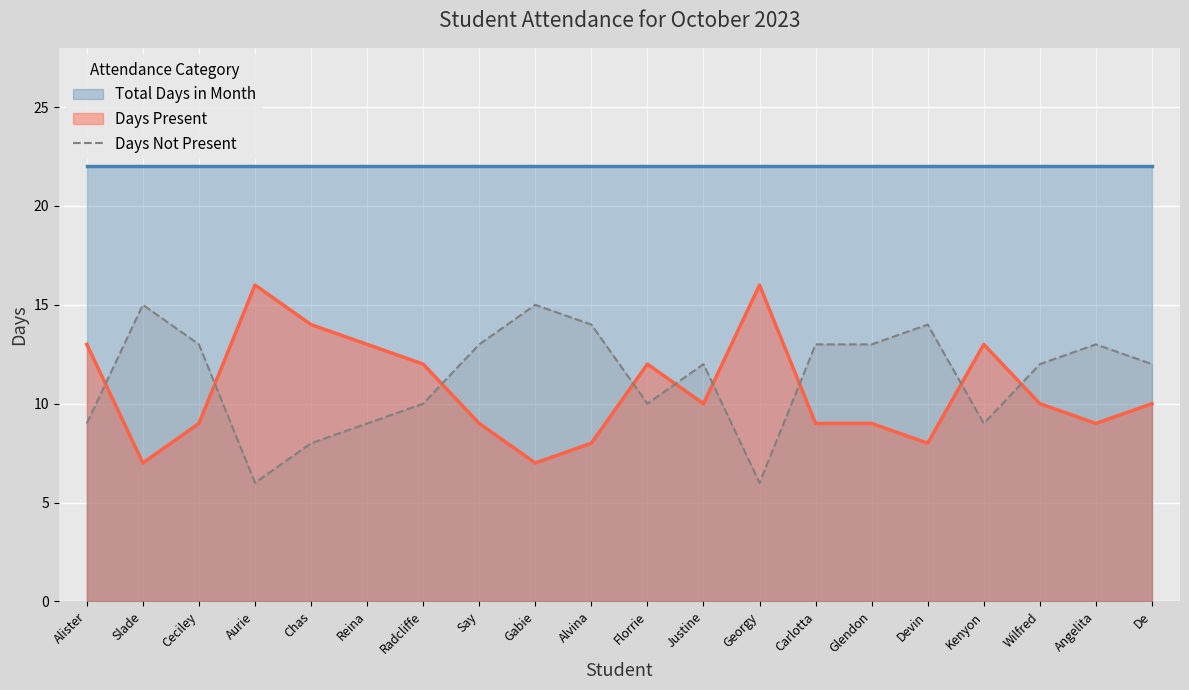

How many interior local peaks (higher than both neighbors) does the data have?

5